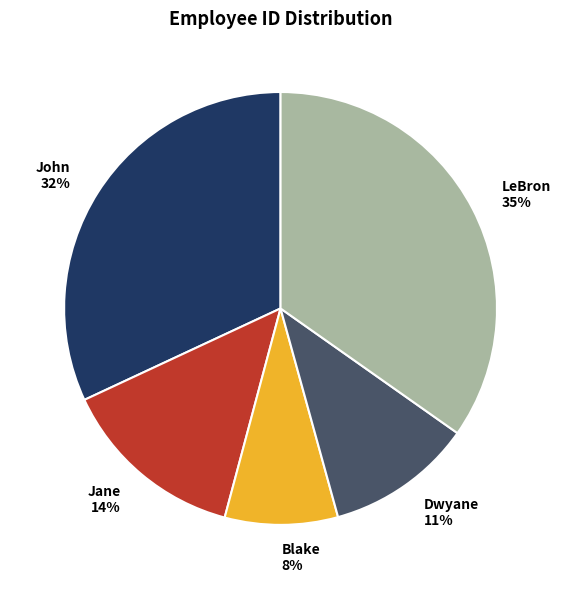

To the nearest percent, what is the combined percentage of John and Jane?

46%